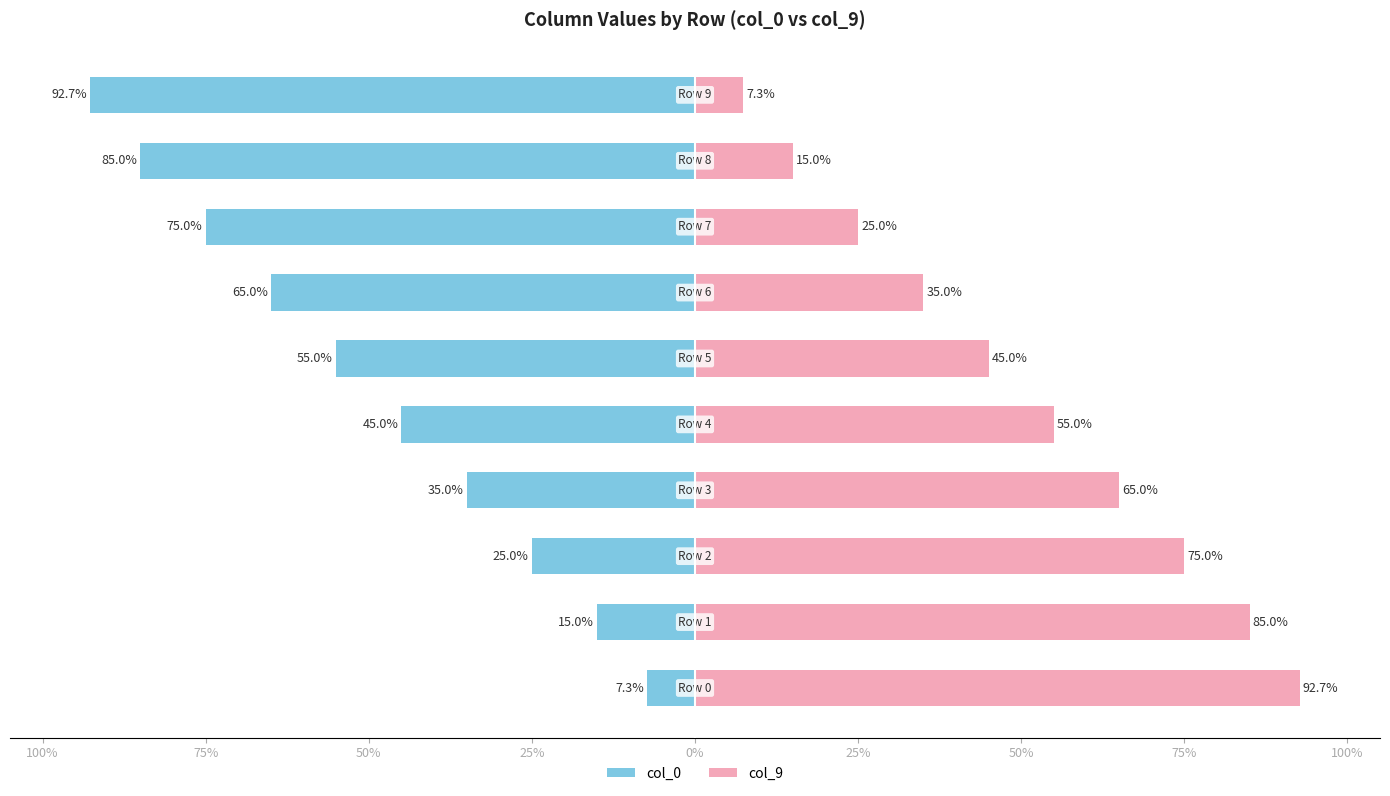

What is the difference between the maximum and minimum values in the col_9 series?

85.4